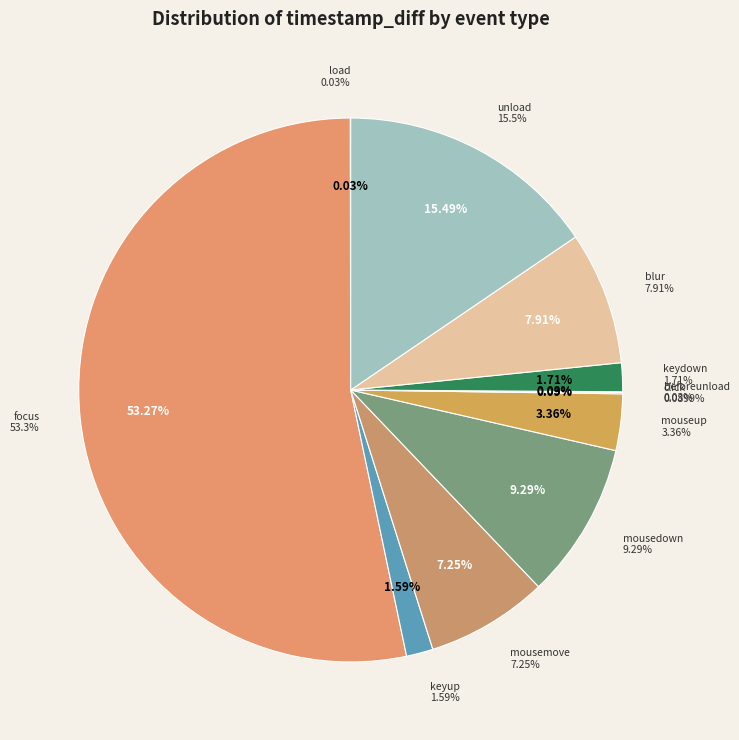

What is the smallest slice in the pie chart?

load